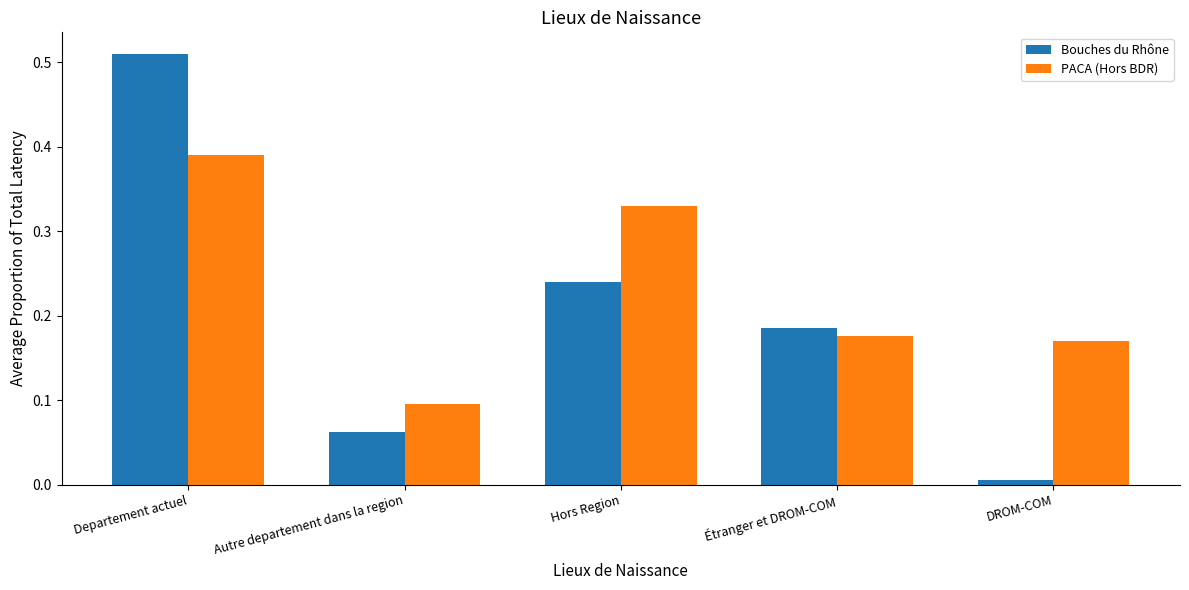

At how many categories does at least one series exceed 0?

5